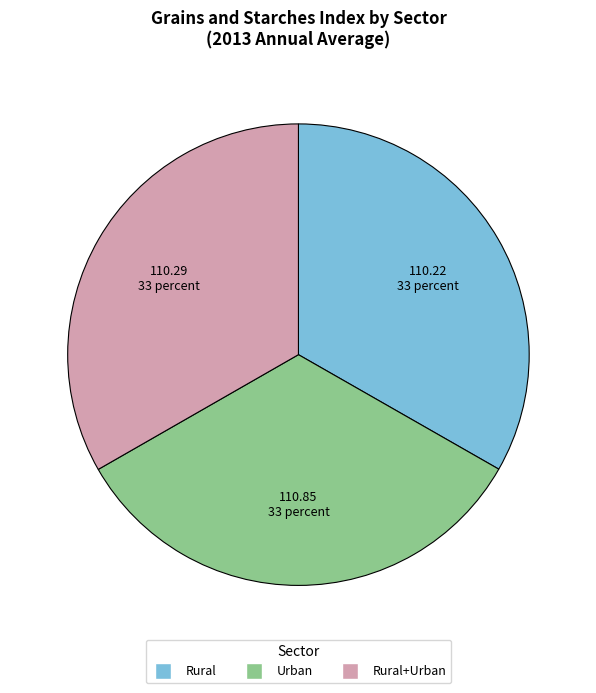

What is the ratio of the value at Rural+Urban to the value at Rural?

1.0